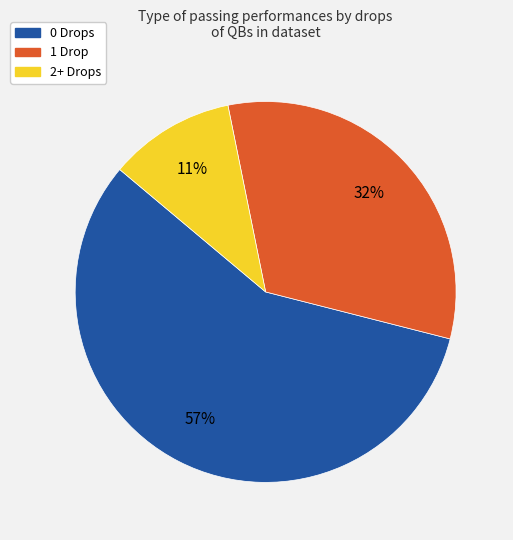

Is the sum of 1 Drop and 2+ Drops greater than half?

No